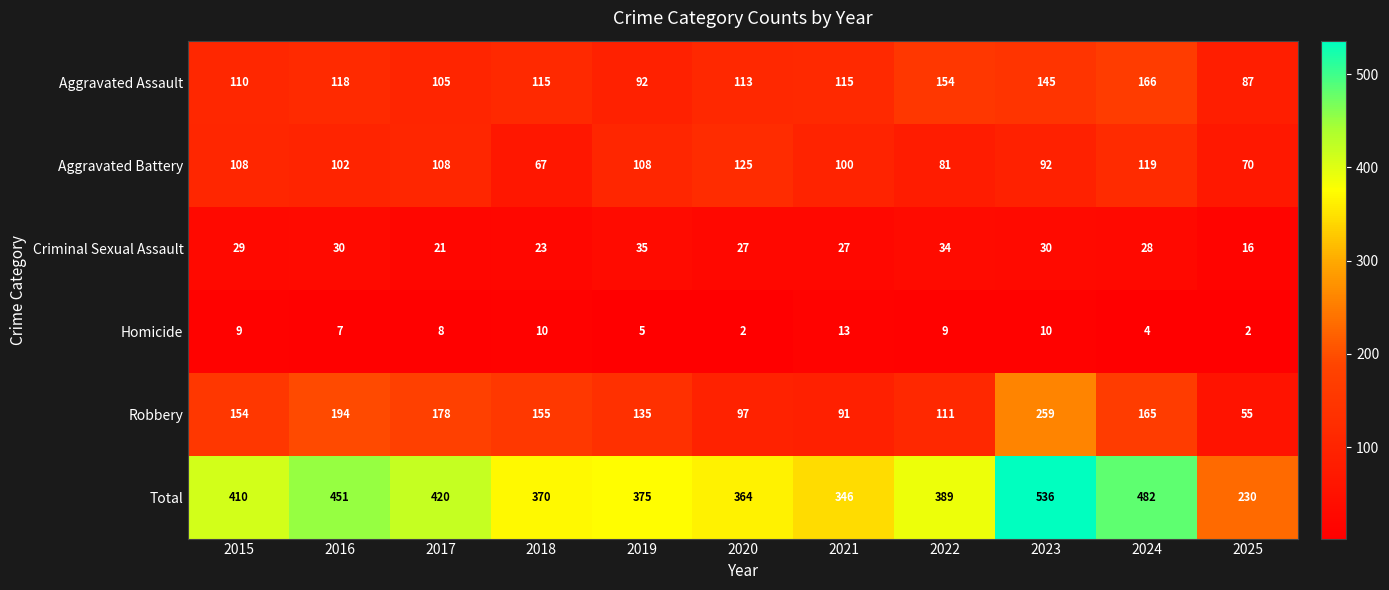

Which series has the largest total across all categories?

Total